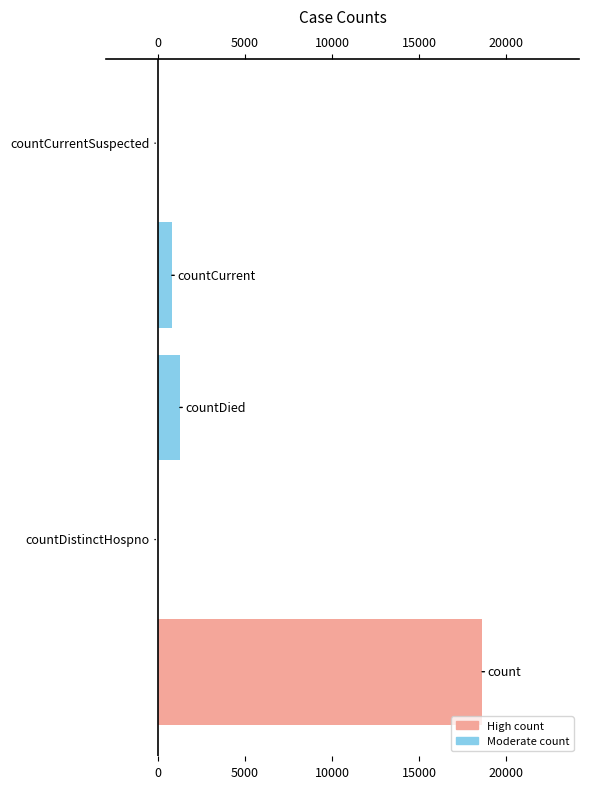

What is the average value?

4131